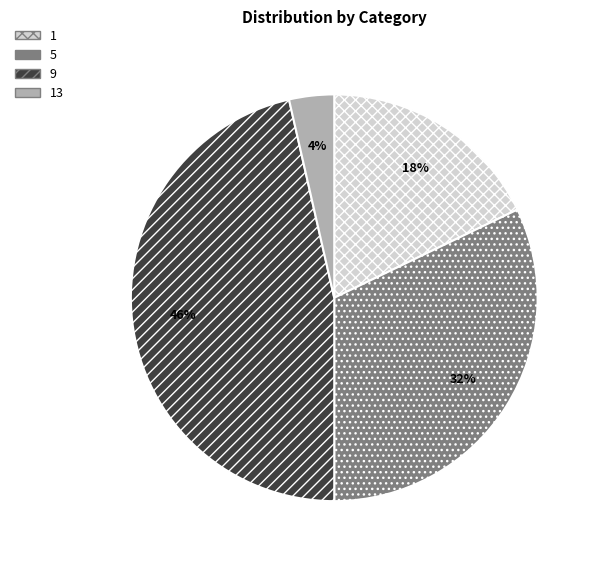

Does 13 represent more than half of the total?

No